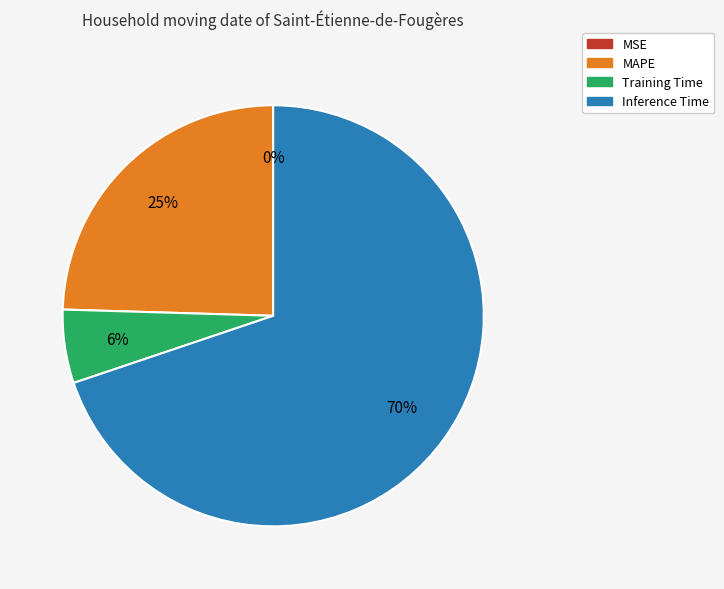

To the nearest percent, what is the average slice percentage?

25%